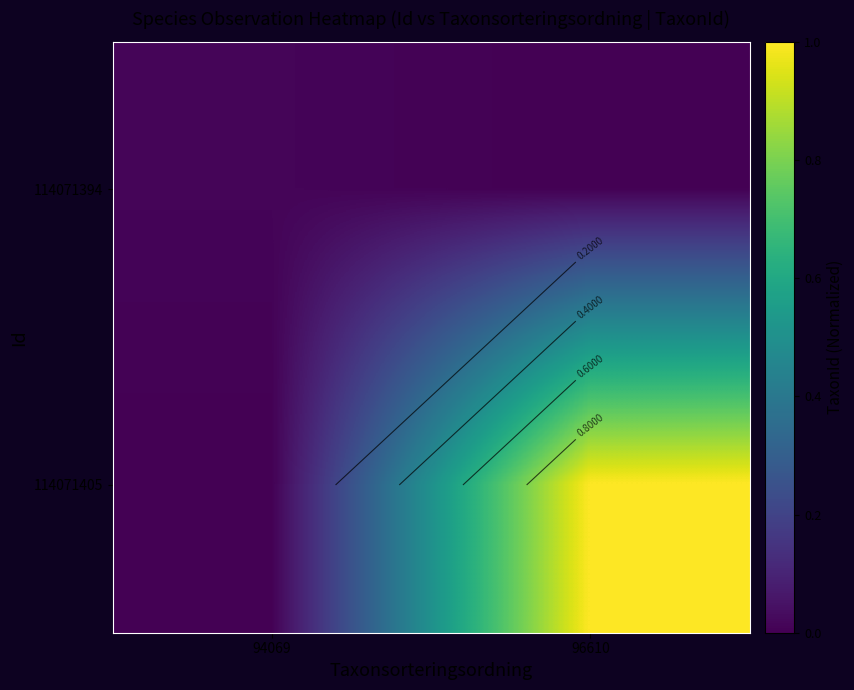

The 114071394 series shows 0.0 at 94069. True or false?

False